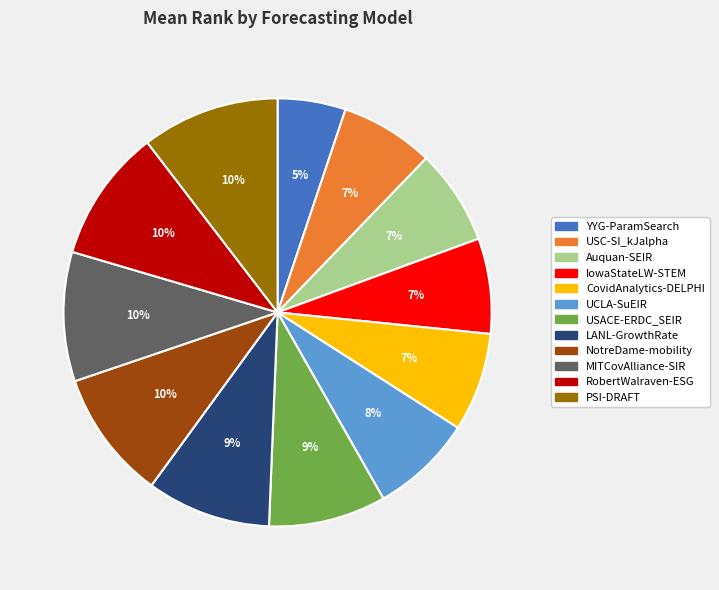

Is it true that Auquan-SEIR is 7% of the pie?

True